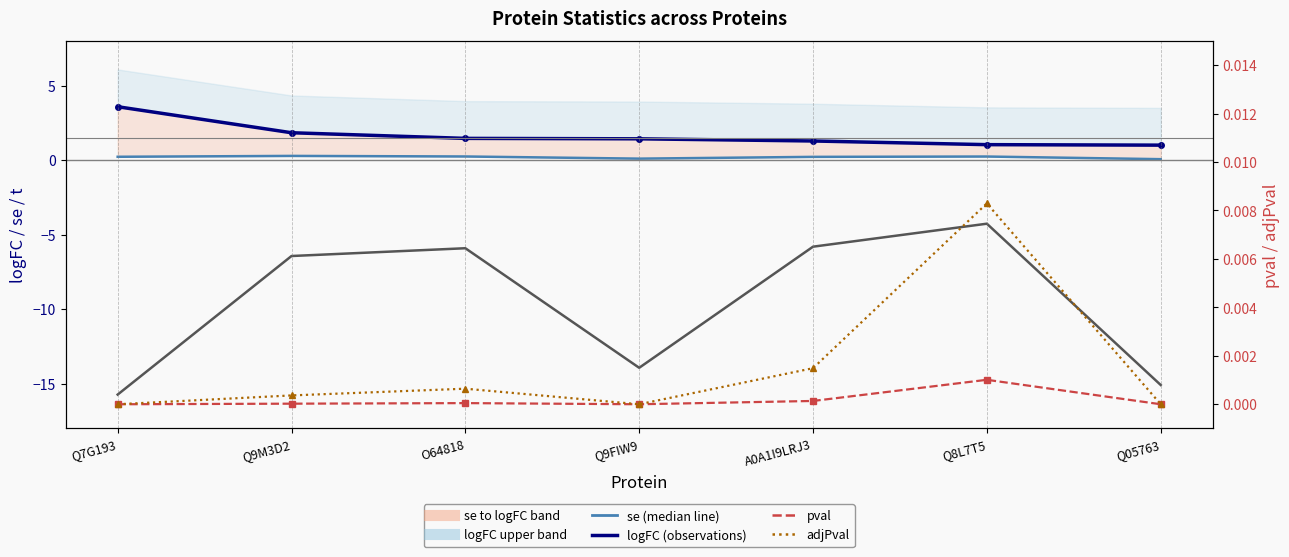

Reading left to right, list all the values displayed in this chart.

logFC: Q7G193=3.6	Q9M3D2=1.8	O64818=1.5	Q9FIW9=1.4	A0A1I9LRJ3=1.3	Q8L7T5=1.0	Q05763=1.0
se (50th percentile / median): Q7G193=0.2	Q9M3D2=0.3	O64818=0.2	Q9FIW9=0.1	A0A1I9LRJ3=0.2	Q8L7T5=0.2	Q05763=0.1
t statistic: Q7G193=-15.7	Q9M3D2=-6.4	O64818=-5.9	Q9FIW9=-13.9	A0A1I9LRJ3=-5.8	Q8L7T5=-4.3	Q05763=-15.1
pval: Q7G193=0.0	Q9M3D2=0.0	O64818=0.0	Q9FIW9=0.0	A0A1I9LRJ3=0.0	Q8L7T5=0.0	Q05763=0.0
adjPval: Q7G193=0.0	Q9M3D2=0.0	O64818=0.0	Q9FIW9=0.0	A0A1I9LRJ3=0.0	Q8L7T5=0.0	Q05763=0.0